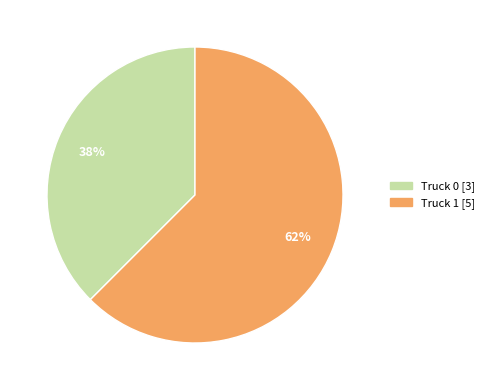

Rank the categories by value from highest to lowest.

Truck 1, Truck 0